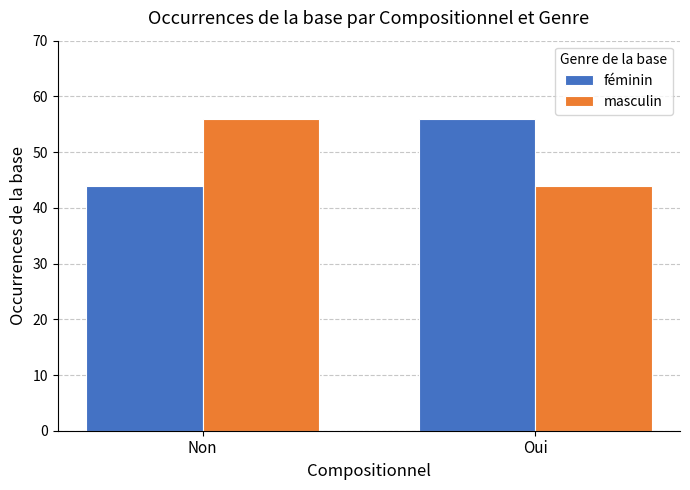

Reading right to left, transcribe all the data shown in this chart.

féminin: 56	44
masculin: 44	56